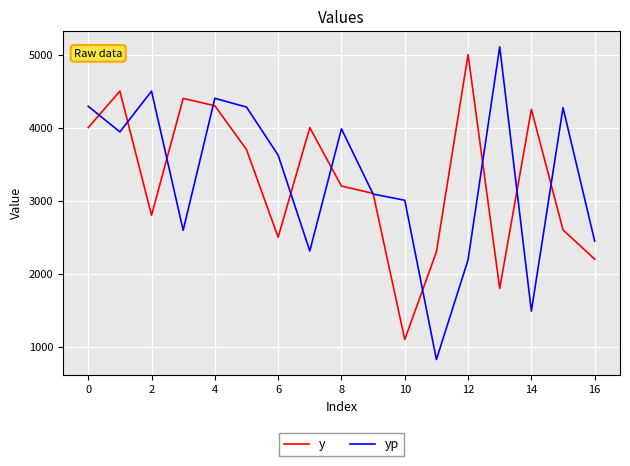

What is the greatest value displayed?

5106.4